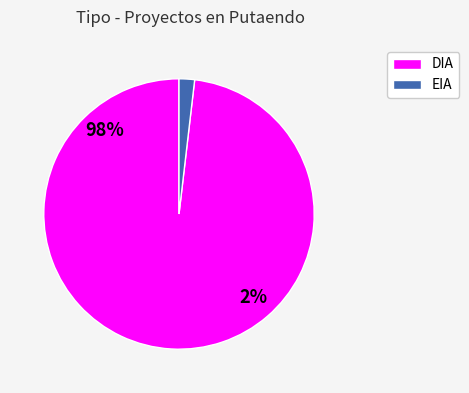

Does EIA represent more than half of the total?

No